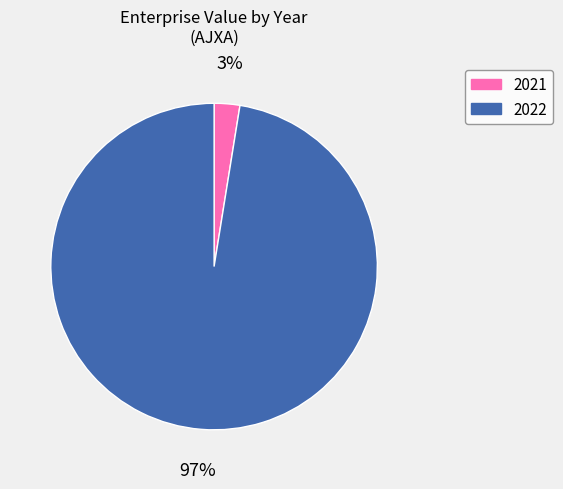

What percentage is the 2021 slice, to the nearest percent?

3%